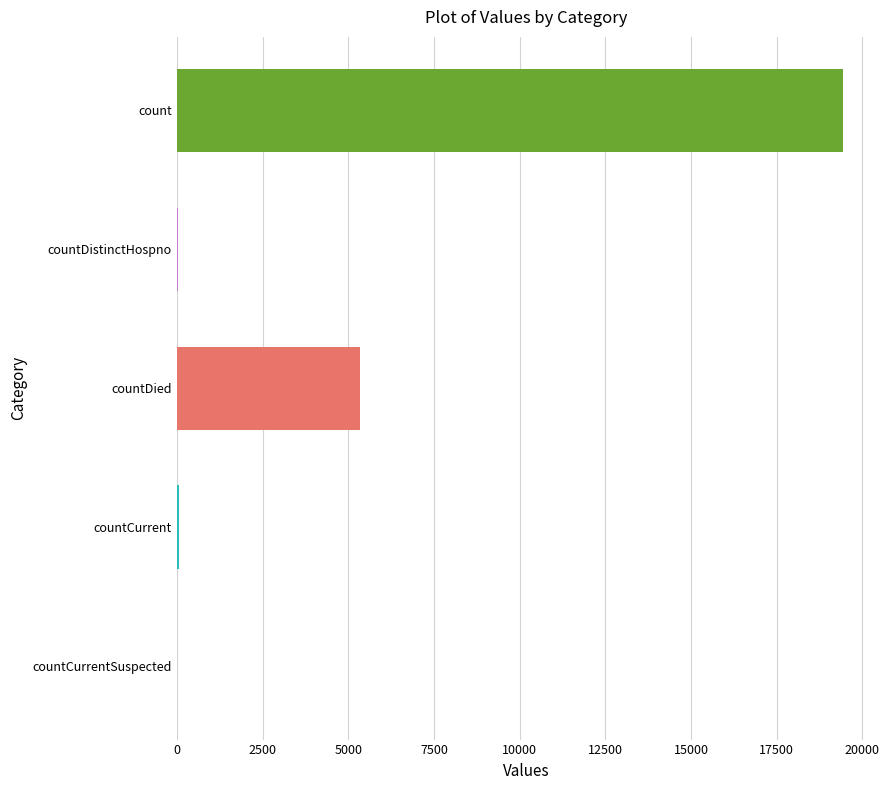

Count the number of categories in the chart.

5